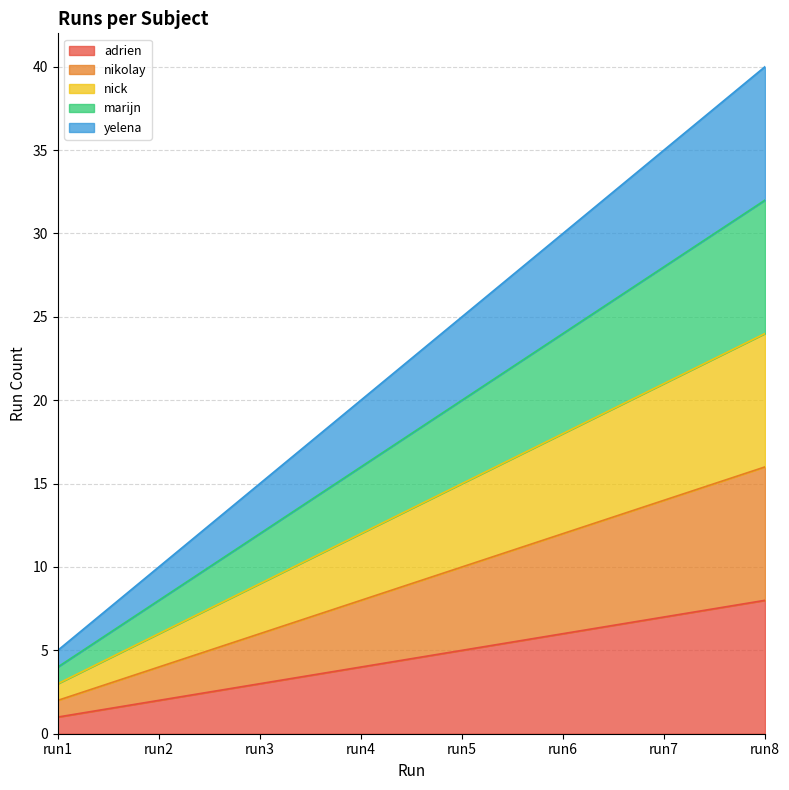

What is the value of the yelena point at the 4th from the left?

20